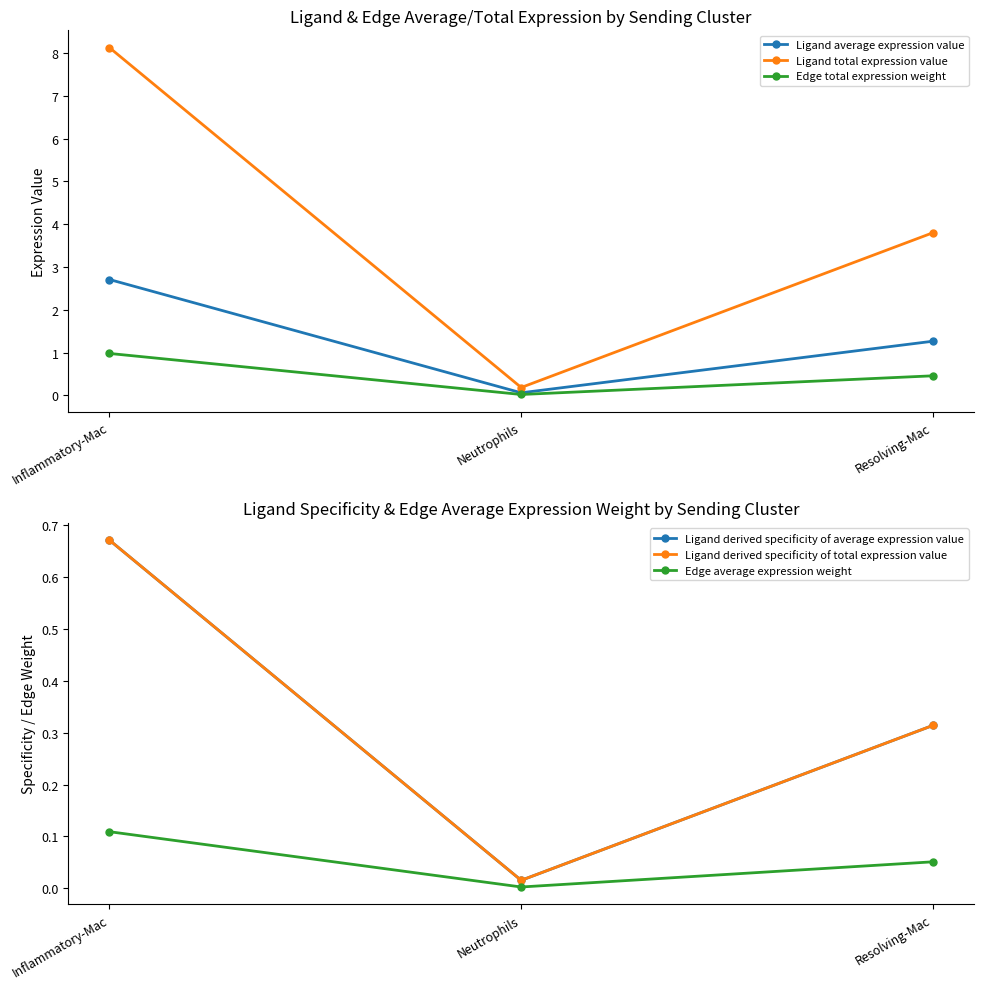

The value of Edge average expression weight at Neutrophils is 0.0. True or false?

True